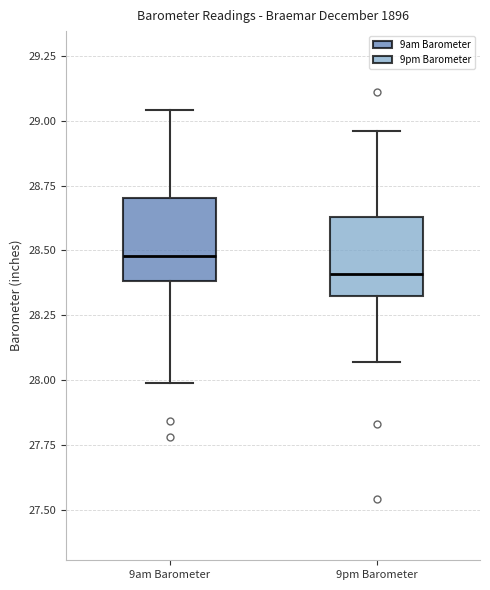

Where is the lower edge of the box for 9am Barometer on the y-axis? The values are not printed on the chart, so give them approximately, as read against the axis.

28.40